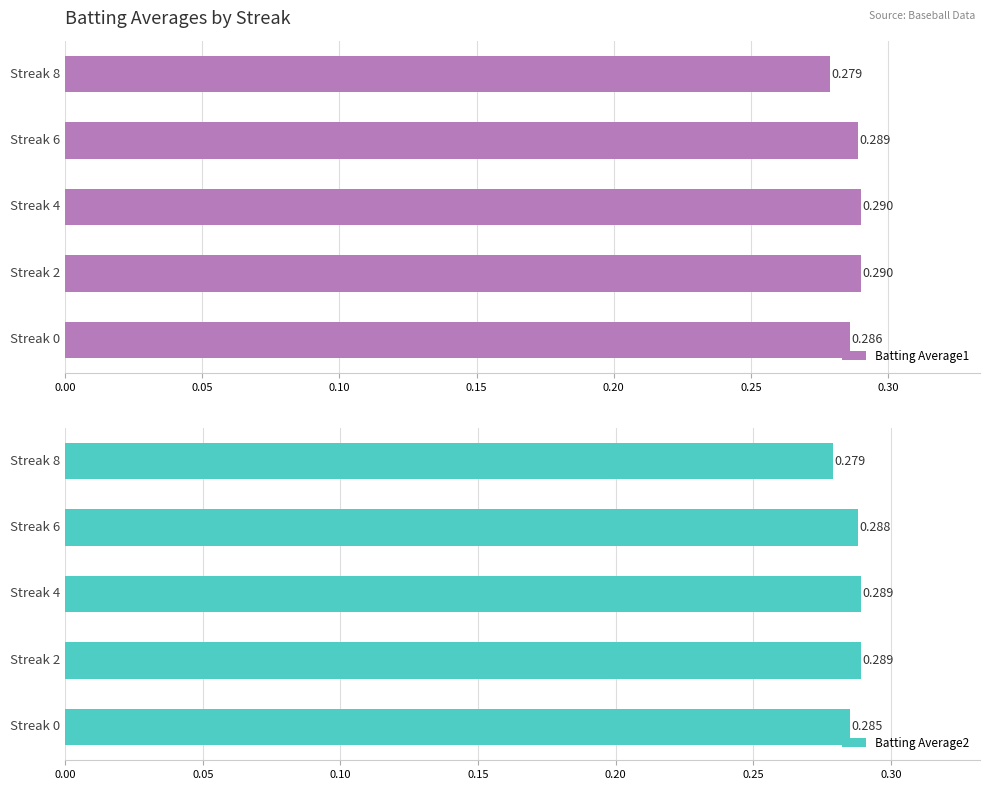

True or false: Batting Average2 has a value of 0.2 at Streak 8.

False